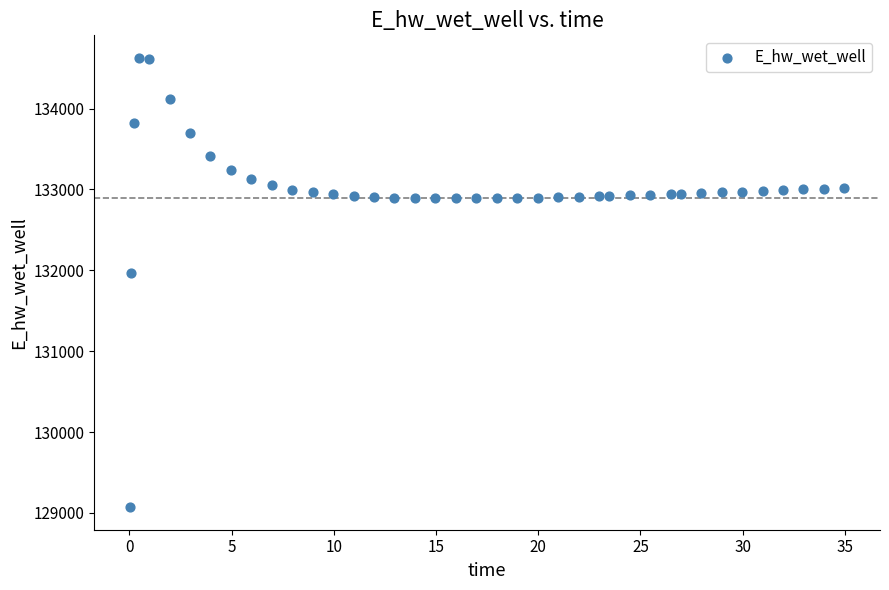

What Y value in the scatter plot is closest to 131849?

131970.0